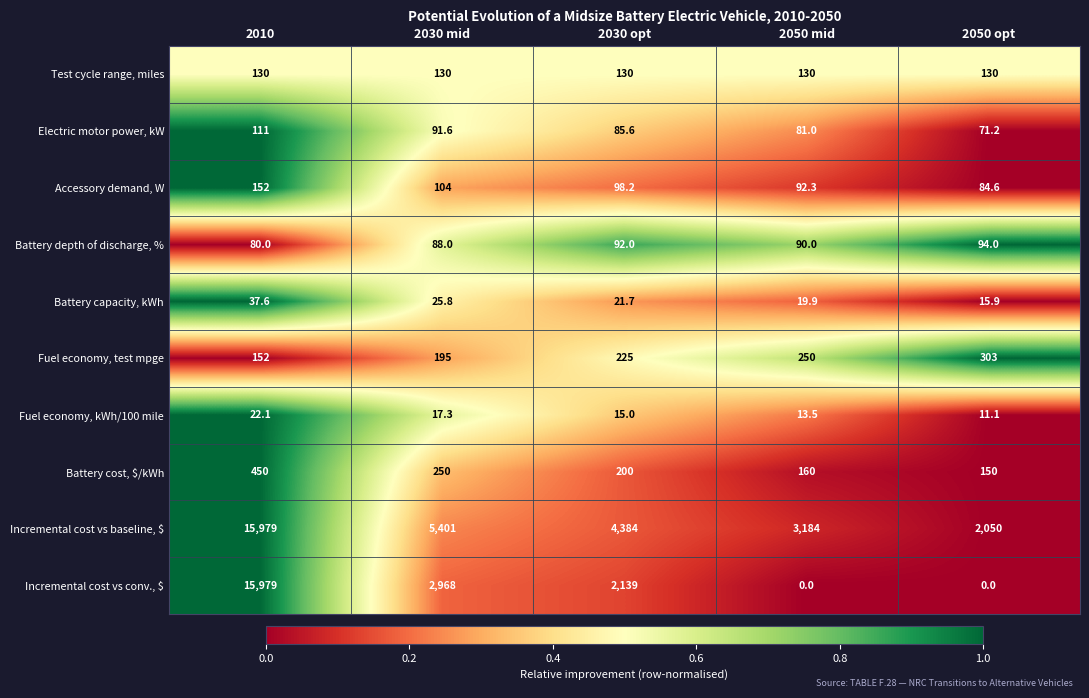

What is the sum of the Incremental cost vs baseline, $ values at 2050 mid and 2050 opt?

5234.0